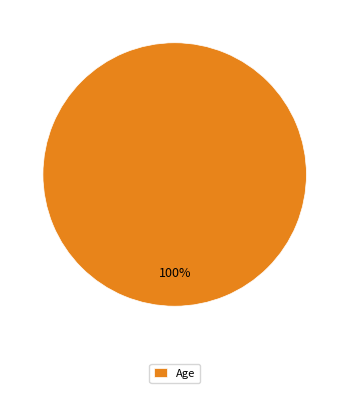

Is it true that Age is 100% of the pie?

True